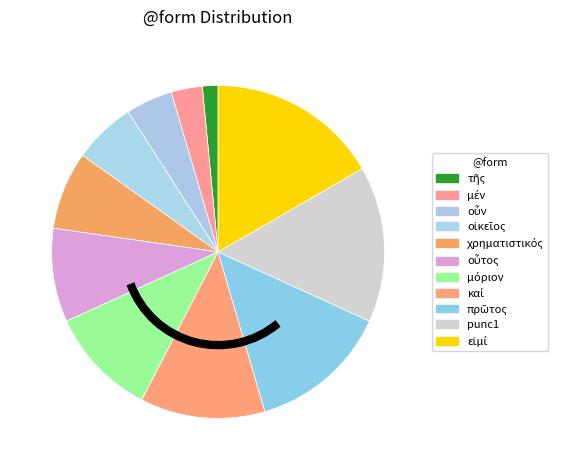

True or false: χρηματιστικός accounts for 8% of the total.

True